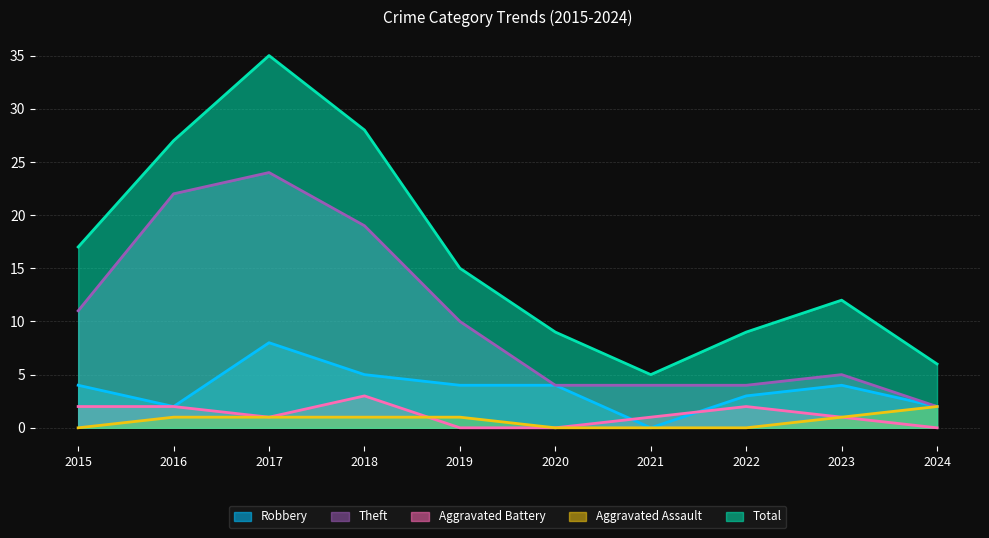

Does the chart display data point markers on the line(s)?

No